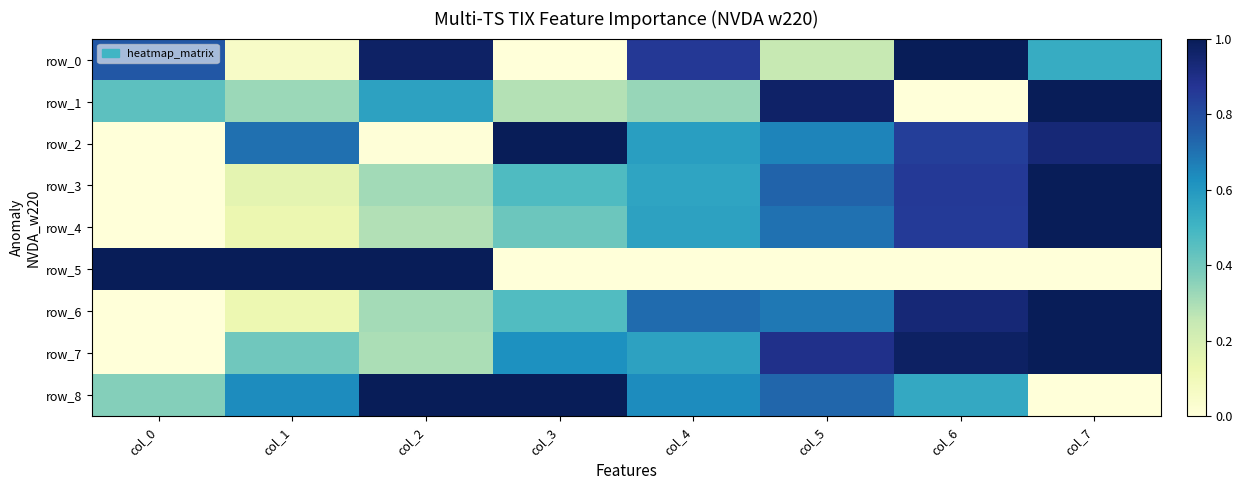

Which series has the widest spread of values?

row_0